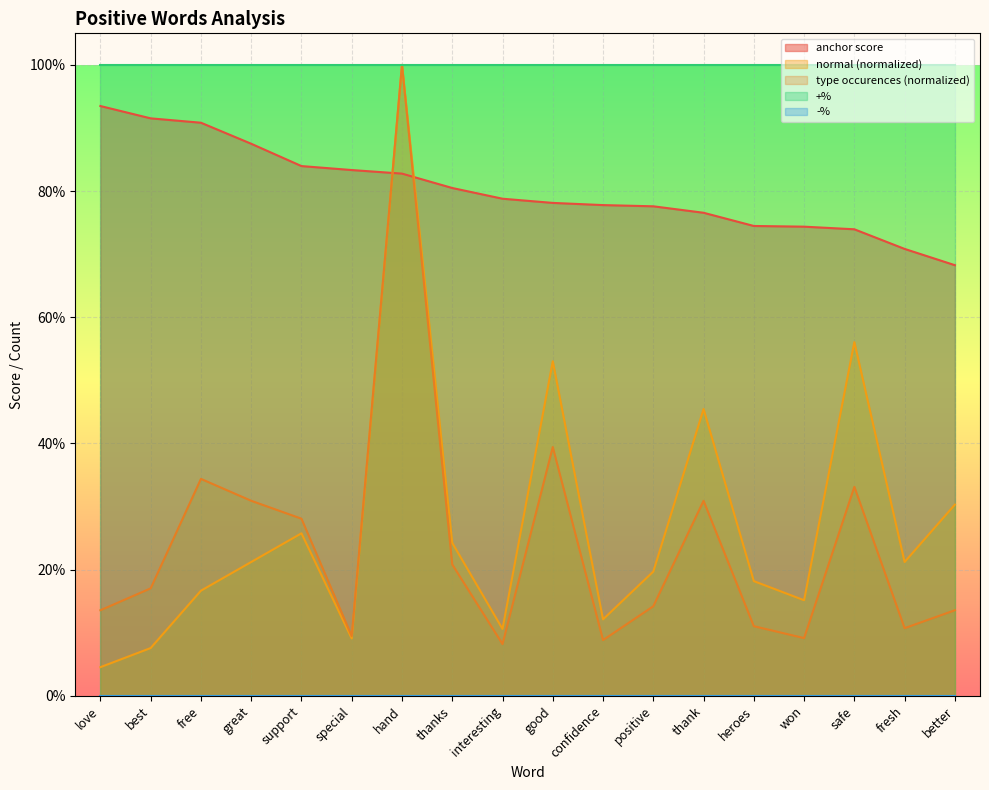

What position from the left is best?

2